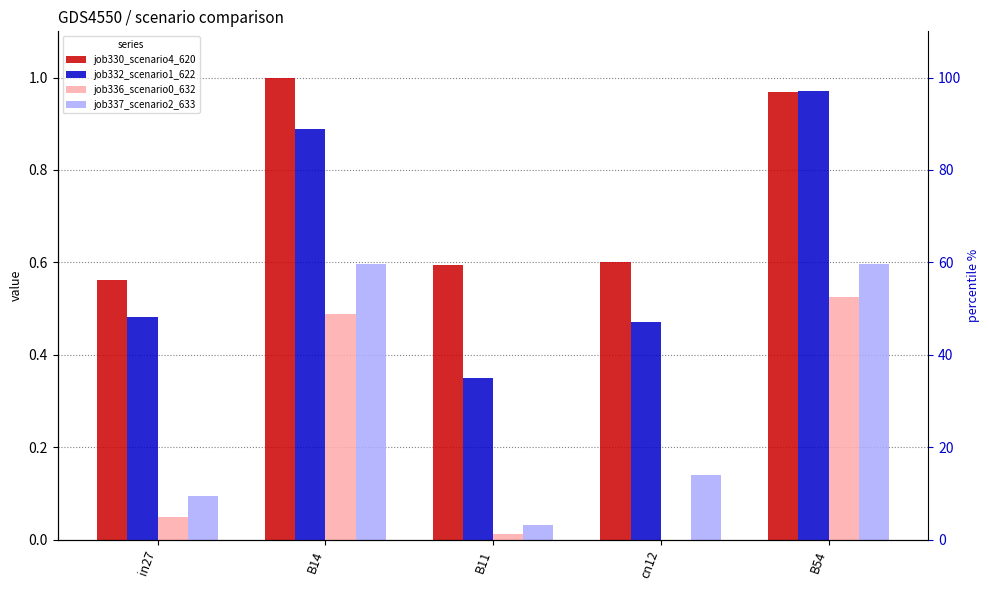

How many series are shown in this chart?

4